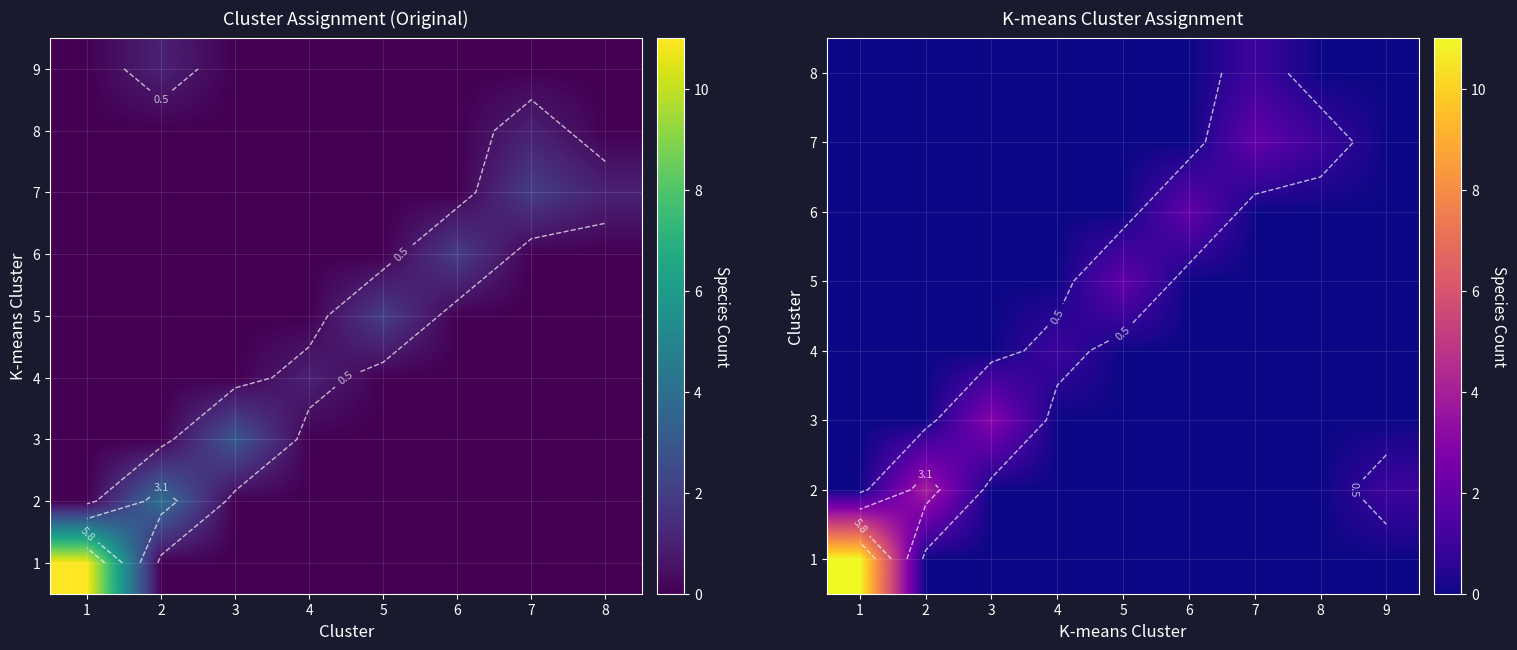

Reading right to left, what are all the values shown in this chart?

Acinonyx jubatus: kmeans cluster=1	cluster=1
Felis catus: kmeans cluster=1	cluster=1
Felis nigripes: kmeans cluster=1	cluster=1
Lynx canadensis: kmeans cluster=1	cluster=1
Lynx pardinus: kmeans cluster=1	cluster=1
Panthera leo: kmeans cluster=1	cluster=1
Panthera onca: kmeans cluster=1	cluster=1
Panthera pardus: kmeans cluster=1	cluster=1
Panthera tigris: kmeans cluster=1	cluster=1
Prionailurus bengalensis euptilurus: kmeans cluster=1	cluster=1
Puma concolor: kmeans cluster=1	cluster=1
Canis lupus dingo: kmeans cluster=2	cluster=2
Canis lupus familiaris: kmeans cluster=2	cluster=2
Lycaon pictus: kmeans cluster=2	cluster=2
Vulpes vulpes: kmeans cluster=2	cluster=2
Equus asinus: kmeans cluster=3	cluster=3
Equus caballus: kmeans cluster=3	cluster=3
Equus przewalskii: kmeans cluster=3	cluster=3
Homo sapiens: kmeans cluster=4	cluster=4
Mus musculus: kmeans cluster=5	cluster=5
Rattus norvegicus: kmeans cluster=5	cluster=5
Myotis lucifugus: kmeans cluster=6	cluster=6
Pipistrellus pipistrellus: kmeans cluster=6	cluster=6
Pteropus alecto: kmeans cluster=7	cluster=7
Pteropus vampyrus: kmeans cluster=7	cluster=7
Rousettus aegyptiacus: kmeans cluster=7	cluster=8
Rhinolophus ferrumequinum: kmeans cluster=8	cluster=7
Vulpes lagopus: kmeans cluster=9	cluster=2